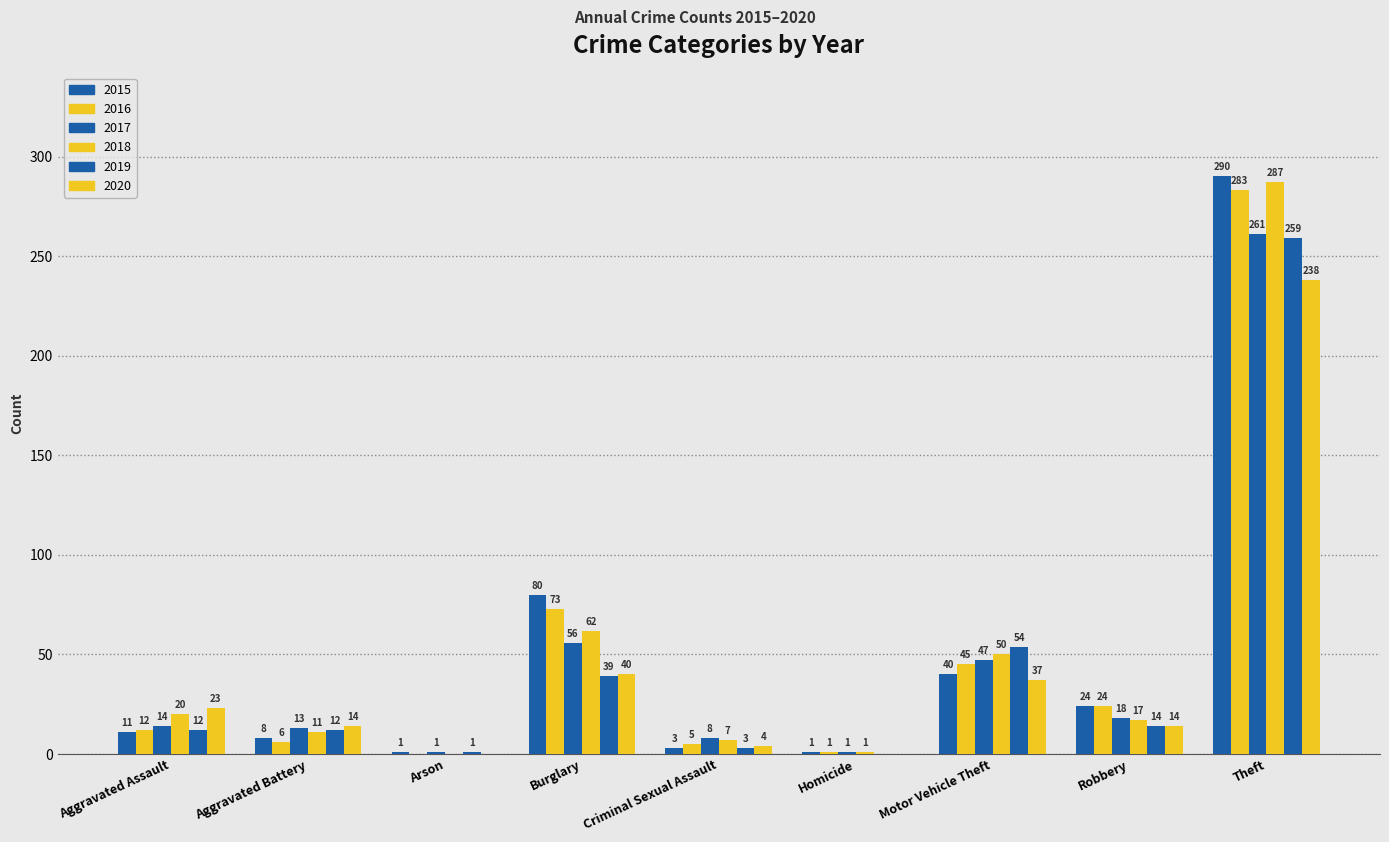

How many groups of bars are there?

9